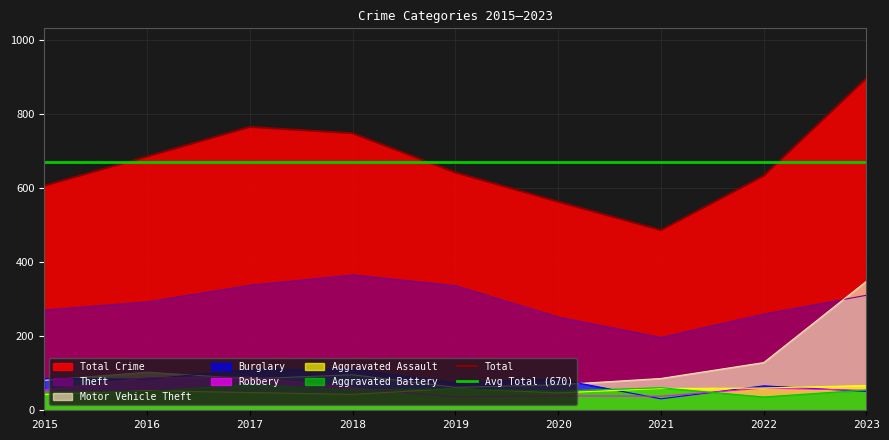

Is the value of Motor Vehicle Theft at 2020 greater than the value of Burglary at 2016?

No